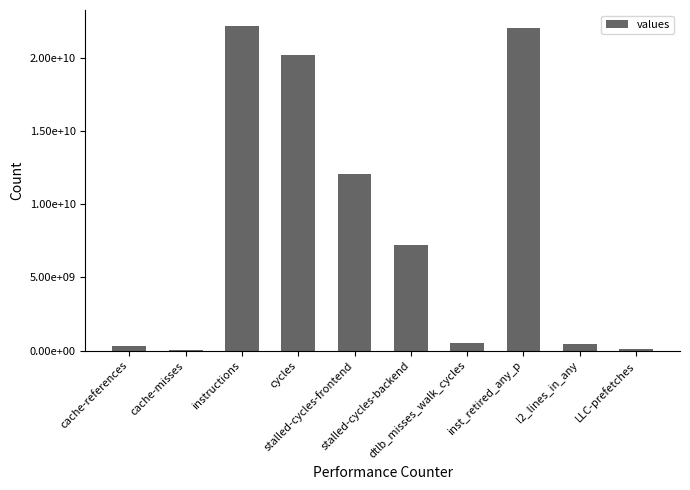

The chart shows a value of 9179399260 at cycles. True or false?

False